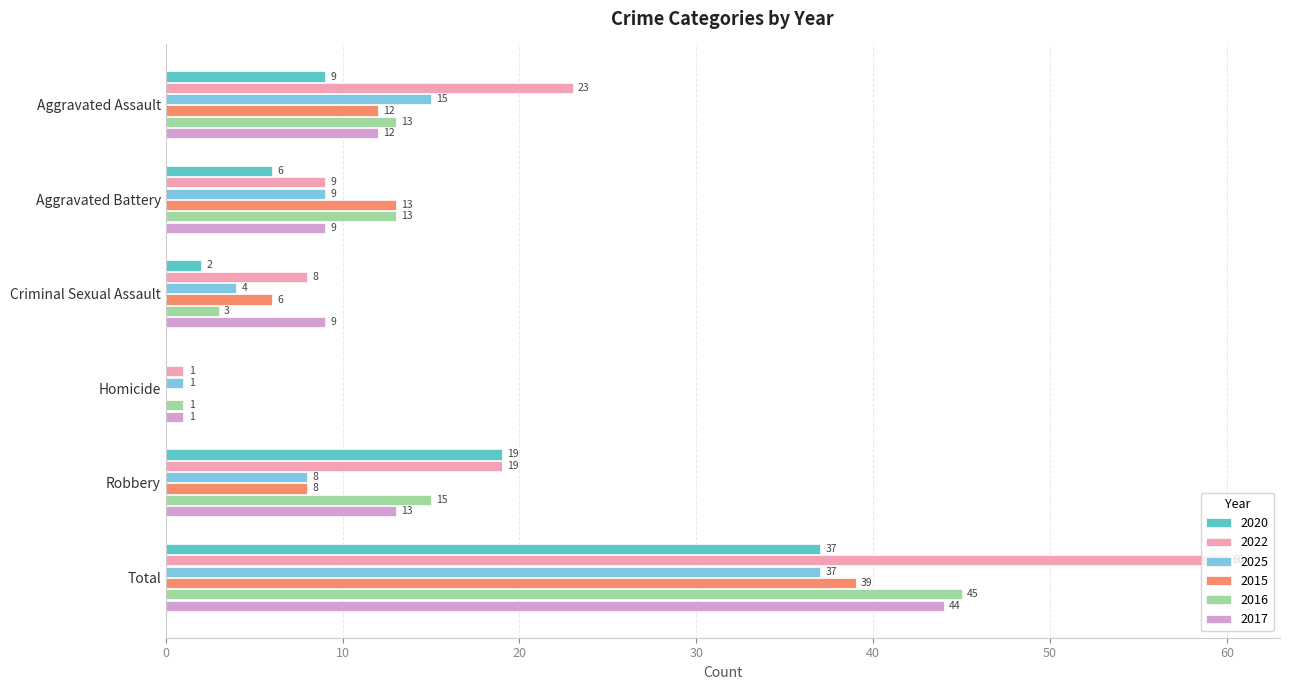

The 2025 series shows 1 at Homicide. True or false?

True